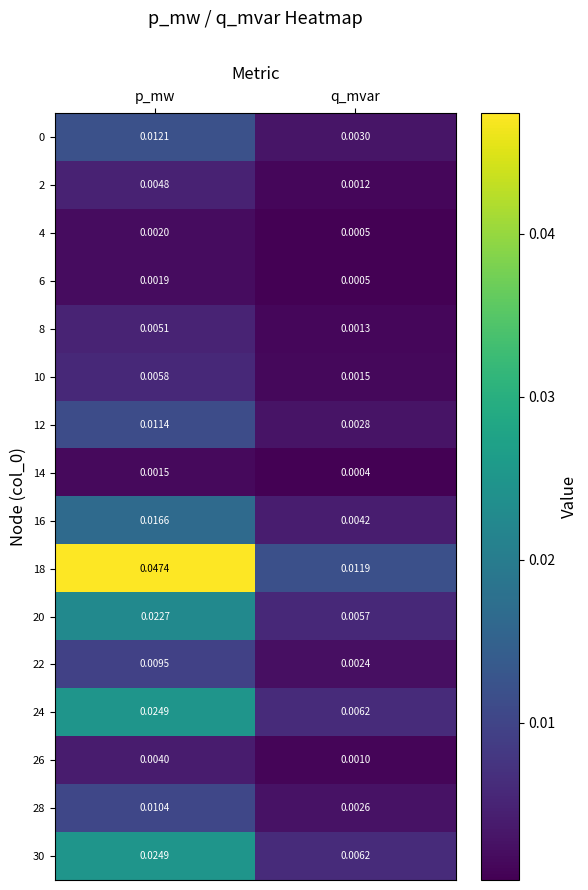

At which category is the sum across all series the highest?

p_mw